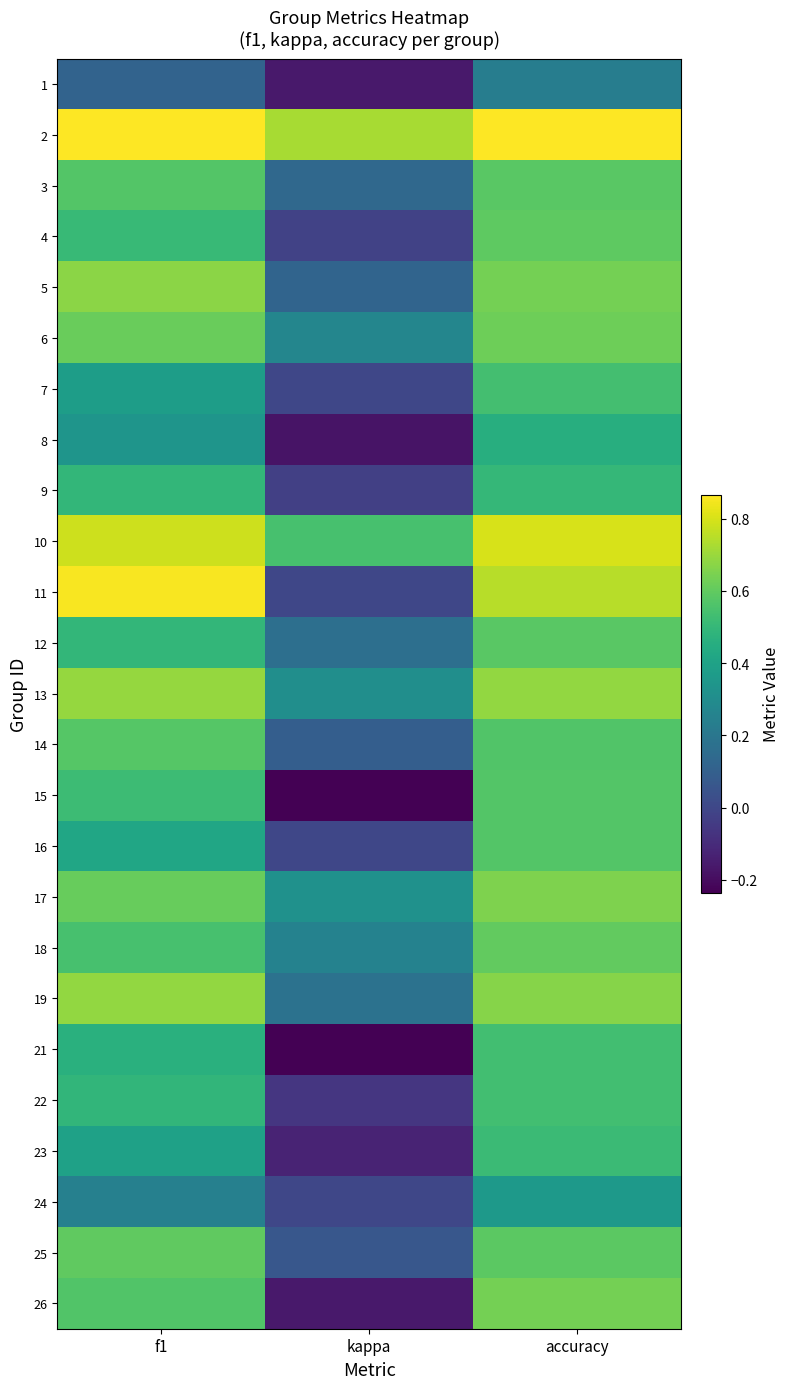

Reading left to right, transcribe all the data shown in this chart.

1: f1=0.1	kappa=-0.2	accuracy=0.2
2: f1=0.9	kappa=0.7	accuracy=0.9
3: f1=0.6	kappa=0.1	accuracy=0.6
4: f1=0.5	kappa=-0.0	accuracy=0.6
5: f1=0.7	kappa=0.1	accuracy=0.6
6: f1=0.6	kappa=0.3	accuracy=0.6
7: f1=0.4	kappa=0.0	accuracy=0.5
8: f1=0.3	kappa=-0.2	accuracy=0.5
9: f1=0.5	kappa=-0.0	accuracy=0.5
10: f1=0.8	kappa=0.5	accuracy=0.8
11: f1=0.9	kappa=0.0	accuracy=0.8
12: f1=0.5	kappa=0.2	accuracy=0.6
13: f1=0.7	kappa=0.3	accuracy=0.7
14: f1=0.6	kappa=0.1	accuracy=0.6
15: f1=0.5	kappa=-0.2	accuracy=0.6
16: f1=0.4	kappa=0.0	accuracy=0.6
17: f1=0.6	kappa=0.3	accuracy=0.7
18: f1=0.5	kappa=0.3	accuracy=0.6
19: f1=0.7	kappa=0.2	accuracy=0.7
21: f1=0.5	kappa=-0.2	accuracy=0.5
22: f1=0.5	kappa=-0.1	accuracy=0.5
23: f1=0.4	kappa=-0.1	accuracy=0.5
24: f1=0.2	kappa=0.0	accuracy=0.4
25: f1=0.6	kappa=0.1	accuracy=0.6
26: f1=0.6	kappa=-0.2	accuracy=0.6